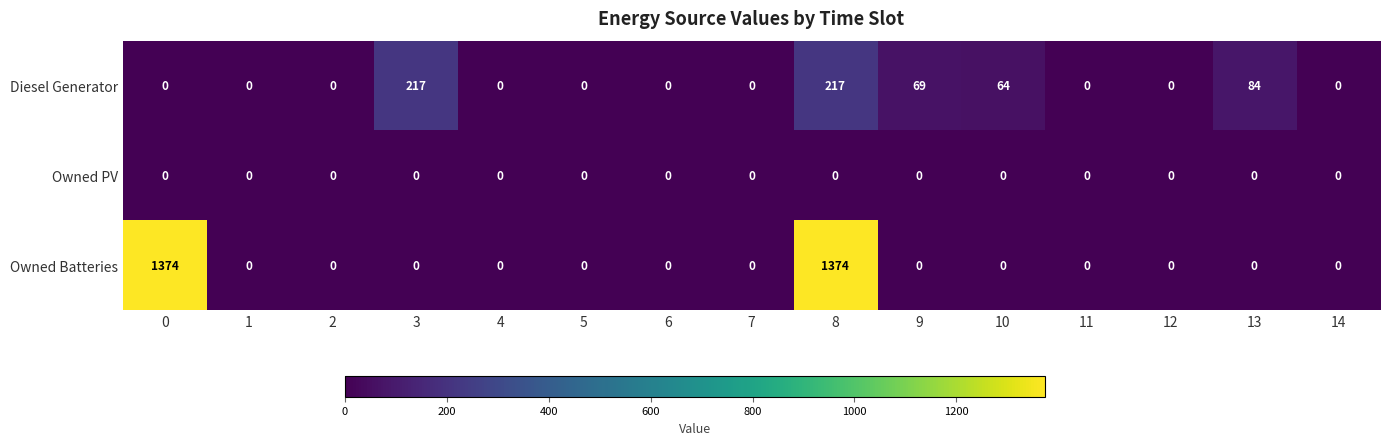

What is the greatest value displayed?

1374